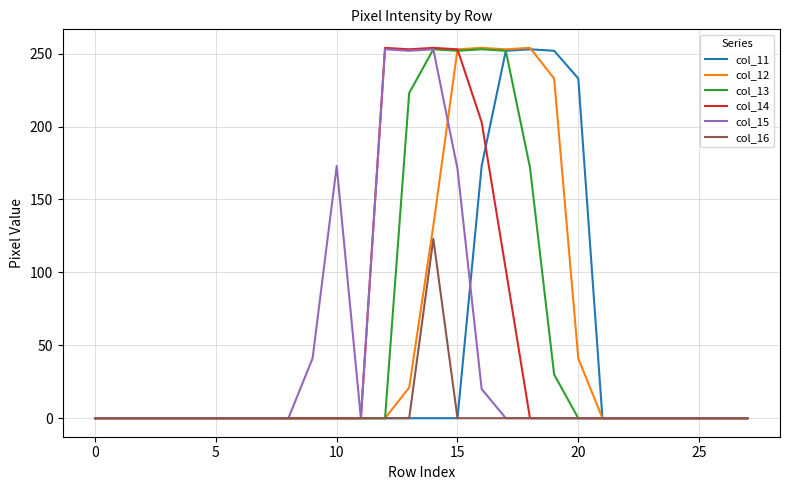

What is the maximum value for col_16?

123